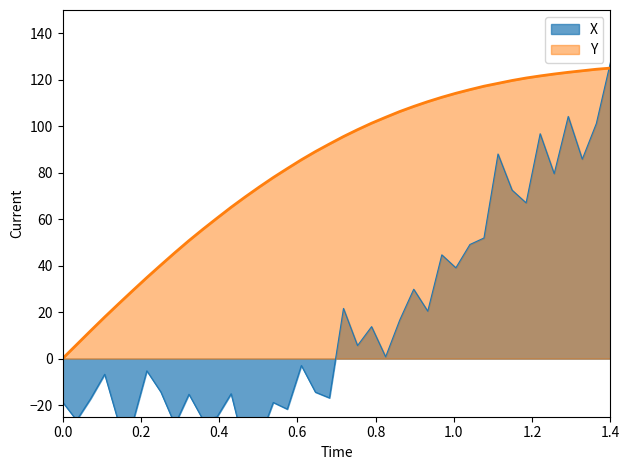

What is the value of the 17th point from the left?

81.8